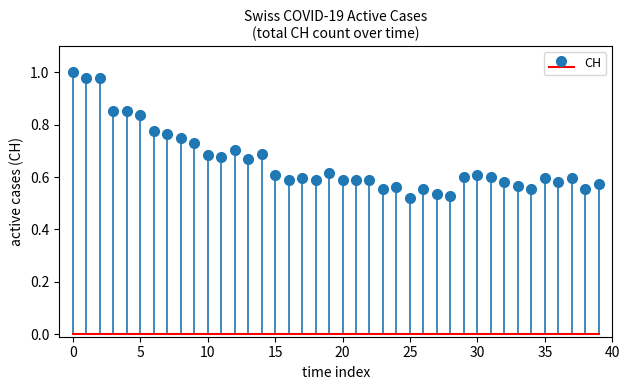

Which category has the lowest value across all series?

25